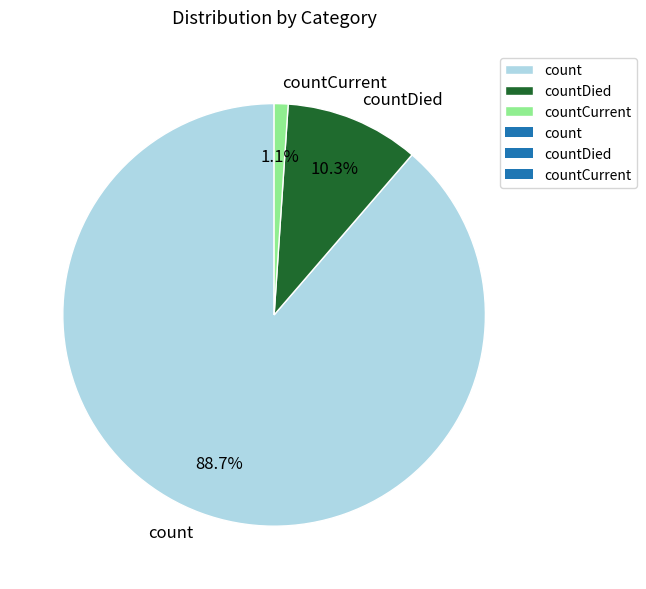

Rank the categories by value from lowest to highest.

countCurrent, countDied, count